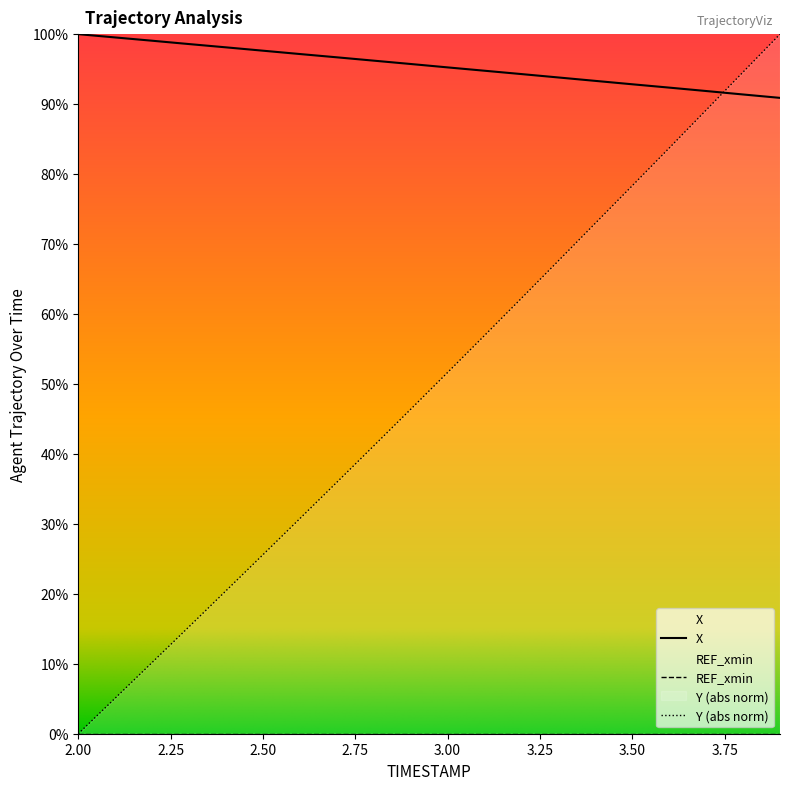

Read the X value at 3.00.

95.2